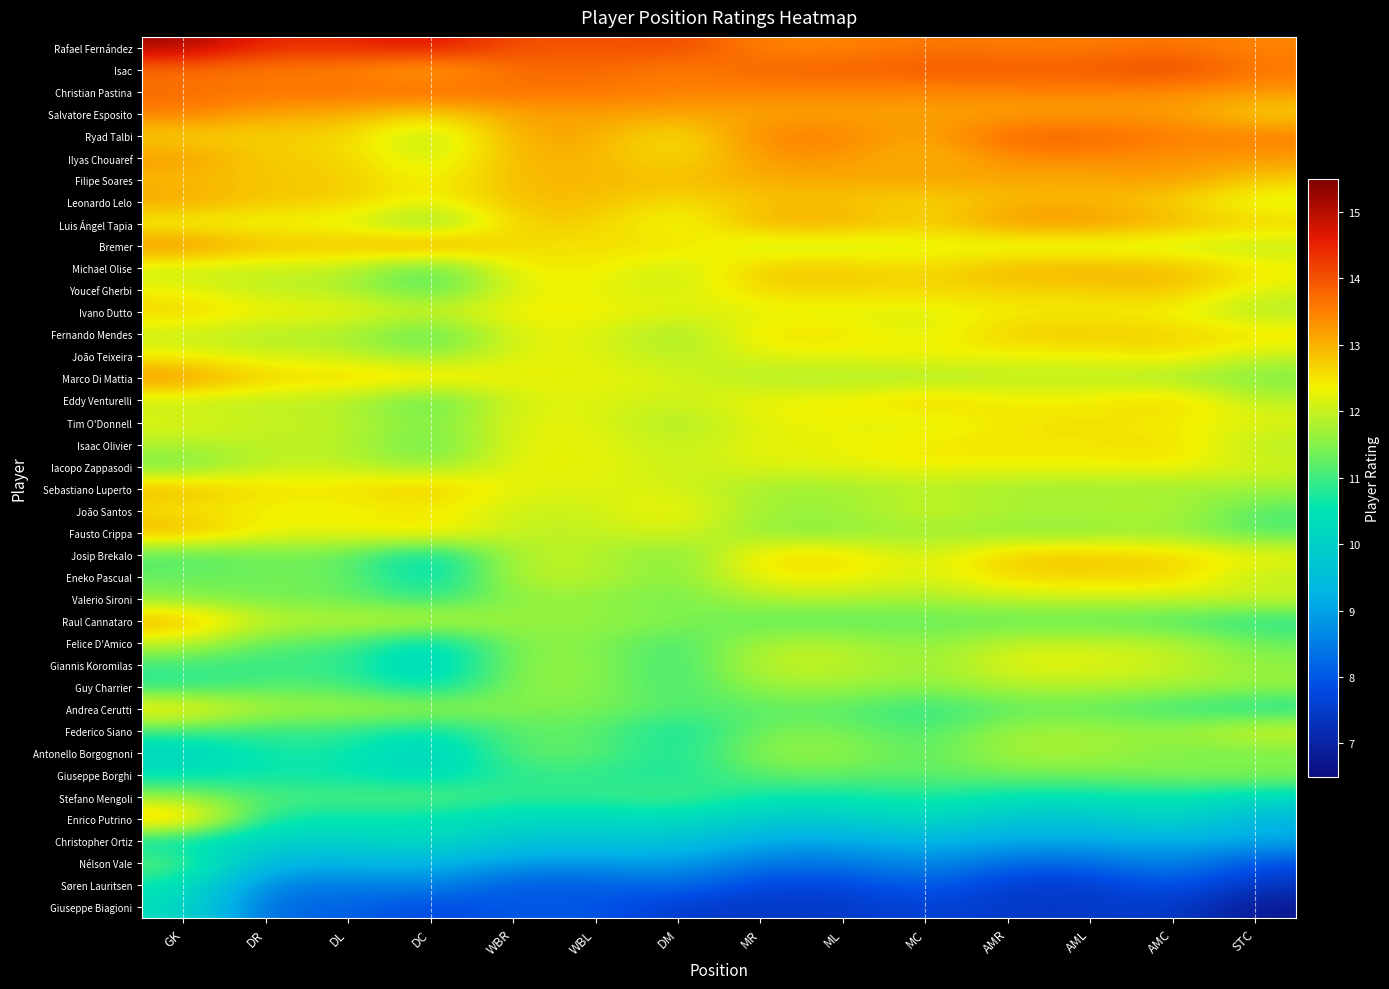

Reading left to right, transcribe all the data shown in this chart.

Giuseppe Biagioni: GK=10.3	DR=8.2	DL=8.2	DC=7.7	WBR=8.0	WBL=8.0	DM=7.5	MR=7.5	ML=7.5	MC=7.7	AMR=7.5	AML=7.5	AMC=7.5	STC=6.7
Søren Lauritsen: GK=10.6	DR=8.5	DL=8.5	DC=8.7	WBR=8.0	WBL=8.0	DM=8.4	MR=7.7	ML=7.7	MC=8.2	AMR=7.5	AML=7.5	AMC=8.0	STC=7.3
Nélson Vale: GK=11.3	DR=9.3	DL=9.3	DC=9.3	WBR=8.9	WBL=8.9	DM=8.9	MR=8.4	ML=8.4	MC=8.8	AMR=8.2	AML=8.2	AMC=8.7	STC=7.9
Christopher Ortiz: GK=10.4	DR=10.0	DL=10.0	DC=10.4	WBR=9.7	WBL=9.7	DM=9.7	MR=9.1	ML=9.1	MC=9.3	AMR=9.1	AML=9.1	AMC=9.2	STC=9.1
Enrico Putrino: GK=13.1	DR=10.6	DL=10.6	DC=10.5	WBR=10.2	WBL=10.2	DM=10.3	MR=9.9	ML=9.9	MC=10.3	AMR=9.7	AML=9.7	AMC=10.3	STC=9.3
Stefano Mengoli: GK=11.6	DR=11.1	DL=11.1	DC=11.2	WBR=10.9	WBL=10.9	DM=11.2	MR=10.6	ML=10.6	MC=10.8	AMR=10.5	AML=10.5	AMC=10.6	STC=10.3
Giuseppe Borghi: GK=10.5	DR=10.6	DL=10.6	DC=10.2	WBR=10.9	WBL=10.9	DM=10.6	MR=11.3	ML=11.3	MC=11.2	AMR=11.4	AML=11.4	AMC=11.5	STC=11.6
Antonello Borgognoni: GK=10.0	DR=10.7	DL=10.7	DC=9.9	WBR=11.3	WBL=11.3	DM=10.6	MR=11.6	ML=11.6	MC=11.1	AMR=11.8	AML=11.8	AMC=11.4	STC=11.3
Federico Siano: GK=11.0	DR=10.9	DL=10.9	DC=10.4	WBR=11.2	WBL=11.2	DM=10.5	MR=11.4	ML=11.4	MC=11.0	AMR=11.7	AML=11.7	AMC=11.6	STC=12.2
Andrea Cerutti: GK=12.7	DR=11.8	DL=11.8	DC=11.8	WBR=11.4	WBL=11.4	DM=11.1	MR=11.2	ML=11.2	MC=10.8	AMR=11.2	AML=11.2	AMC=10.9	STC=10.6
Guy Charrier: GK=10.8	DR=11.1	DL=11.1	DC=10.3	WBR=11.6	WBL=11.6	DM=10.9	MR=11.7	ML=11.7	MC=11.5	AMR=11.8	AML=11.8	AMC=11.8	STC=11.7
Giannis Koromilas: GK=10.9	DR=10.9	DL=10.9	DC=9.9	WBR=11.6	WBL=11.6	DM=10.9	MR=12.0	ML=12.0	MC=11.6	AMR=12.3	AML=12.3	AMC=12.0	STC=11.6
Felice D'Amico: GK=12.0	DR=11.2	DL=11.2	DC=10.2	WBR=11.5	WBL=11.5	DM=10.9	MR=11.8	ML=11.8	MC=11.5	AMR=12.0	AML=12.0	AMC=11.9	STC=11.3
Raul Cannataro: GK=13.1	DR=11.9	DL=11.9	DC=12.1	WBR=11.6	WBL=11.6	DM=11.5	MR=11.1	ML=11.1	MC=11.2	AMR=11.2	AML=11.2	AMC=11.0	STC=10.7
Valerio Sironi: GK=11.5	DR=11.3	DL=11.3	DC=10.8	WBR=11.6	WBL=11.6	DM=11.3	MR=11.9	ML=11.9	MC=11.8	AMR=12.0	AML=12.0	AMC=12.0	STC=12.1
Eneko Pascual: GK=11.3	DR=11.4	DL=11.4	DC=10.2	WBR=12.0	WBL=12.0	DM=11.4	MR=12.4	ML=12.4	MC=12.1	AMR=12.7	AML=12.7	AMC=12.7	STC=11.9
Josip Brekalo: GK=11.0	DR=11.3	DL=11.3	DC=10.2	WBR=11.9	WBL=11.9	DM=11.3	MR=12.6	ML=12.6	MC=12.0	AMR=12.8	AML=12.8	AMC=12.7	STC=12.4
Fausto Crippa: GK=13.1	DR=12.3	DL=12.3	DC=12.7	WBR=11.9	WBL=11.9	DM=12.2	MR=11.5	ML=11.5	MC=11.7	AMR=11.5	AML=11.5	AMC=11.6	STC=11.1
João Santos: GK=12.4	DR=12.3	DL=12.3	DC=12.4	WBR=12.0	WBL=12.0	DM=12.4	MR=11.7	ML=11.7	MC=12.1	AMR=11.8	AML=11.8	AMC=11.9	STC=11.1
Sebastiano Luperto: GK=13.0	DR=12.5	DL=12.5	DC=12.9	WBR=12.2	WBL=12.2	DM=12.2	MR=11.7	ML=11.7	MC=11.8	AMR=11.7	AML=11.7	AMC=11.6	STC=11.7
Iacopo Zappasodi: GK=11.2	DR=12.0	DL=12.0	DC=11.5	WBR=12.3	WBL=12.3	DM=12.0	MR=12.2	ML=12.2	MC=12.4	AMR=12.4	AML=12.4	AMC=12.4	STC=12.1
Isaac Olivier: GK=11.9	DR=11.9	DL=11.9	DC=11.1	WBR=12.3	WBL=12.3	DM=11.9	MR=12.3	ML=12.3	MC=12.5	AMR=12.5	AML=12.5	AMC=12.6	STC=11.8
Tim O'Donnell: GK=12.2	DR=12.0	DL=12.0	DC=11.4	WBR=12.2	WBL=12.2	DM=11.7	MR=12.3	ML=12.3	MC=12.1	AMR=12.5	AML=12.5	AMC=12.4	STC=12.2
Eddy Venturelli: GK=11.9	DR=11.9	DL=11.9	DC=11.0	WBR=12.2	WBL=12.2	DM=12.0	MR=12.4	ML=12.4	MC=12.8	AMR=12.4	AML=12.4	AMC=12.8	STC=11.9
Marco Di Mattia: GK=13.5	DR=12.7	DL=12.7	DC=12.7	WBR=12.3	WBL=12.3	DM=12.2	MR=11.8	ML=11.8	MC=11.7	AMR=11.9	AML=11.9	AMC=11.7	STC=11.4
João Teixeira: GK=12.3	DR=12.1	DL=12.1	DC=11.5	WBR=12.2	WBL=12.2	DM=11.8	MR=12.2	ML=12.2	MC=12.4	AMR=12.3	AML=12.3	AMC=12.6	STC=12.0
Fernando Mendes: GK=12.0	DR=11.8	DL=11.8	DC=10.9	WBR=12.2	WBL=12.2	DM=11.6	MR=12.6	ML=12.6	MC=12.1	AMR=12.8	AML=12.8	AMC=12.7	STC=12.6
Ivano Dutto: GK=12.7	DR=12.4	DL=12.4	DC=12.1	WBR=12.4	WBL=12.4	DM=12.2	MR=12.2	ML=12.2	MC=12.2	AMR=12.4	AML=12.4	AMC=12.3	STC=11.8
Youcef Gherbi: GK=12.3	DR=11.9	DL=11.9	DC=10.9	WBR=12.3	WBL=12.3	DM=12.0	MR=12.7	ML=12.7	MC=12.6	AMR=12.7	AML=12.7	AMC=12.9	STC=12.2
Michael Olise: GK=12.0	DR=12.0	DL=12.0	DC=10.9	WBR=12.4	WBL=12.4	DM=11.9	MR=12.8	ML=12.8	MC=12.5	AMR=13.0	AML=13.0	AMC=13.0	STC=12.4
Bremer: GK=13.5	DR=12.9	DL=12.9	DC=13.4	WBR=12.5	WBL=12.5	DM=12.6	MR=11.9	ML=11.9	MC=12.2	AMR=12.0	AML=12.0	AMC=12.0	STC=11.9
Luis Ángel Tapia: GK=12.2	DR=12.2	DL=12.2	DC=11.2	WBR=12.7	WBL=12.7	DM=12.1	MR=13.1	ML=13.1	MC=12.7	AMR=13.3	AML=13.3	AMC=13.0	STC=12.7
Leonardo Lelo: GK=13.2	DR=12.8	DL=12.8	DC=12.2	WBR=12.9	WBL=12.9	DM=12.5	MR=12.8	ML=12.8	MC=12.5	AMR=12.9	AML=12.9	AMC=12.7	STC=12.1
Filipe Soares: GK=12.9	DR=12.8	DL=12.8	DC=12.2	WBR=13.0	WBL=13.0	DM=12.9	MR=13.1	ML=13.1	MC=13.2	AMR=13.1	AML=13.1	AMC=13.3	STC=12.7
Ilyas Chouaref: GK=13.3	DR=12.7	DL=12.7	DC=11.9	WBR=13.0	WBL=13.0	DM=12.5	MR=13.3	ML=13.3	MC=12.8	AMR=13.4	AML=13.4	AMC=13.3	STC=13.3
Ryad Talbi: GK=12.6	DR=12.7	DL=12.7	DC=11.7	WBR=13.1	WBL=13.1	DM=12.4	MR=13.5	ML=13.5	MC=13.1	AMR=13.9	AML=13.9	AMC=13.6	STC=13.6
Salvatore Esposito: GK=13.6	DR=13.1	DL=13.1	DC=12.6	WBR=13.2	WBL=13.2	DM=13.1	MR=13.1	ML=13.1	MC=13.2	AMR=13.1	AML=13.1	AMC=13.2	STC=12.6
Christian Pastina: GK=13.7	DR=13.7	DL=13.7	DC=13.8	WBR=13.7	WBL=13.7	DM=13.5	MR=13.5	ML=13.5	MC=13.4	AMR=13.5	AML=13.5	AMC=13.4	STC=13.3
Isac: GK=13.7	DR=13.5	DL=13.5	DC=12.9	WBR=13.7	WBL=13.7	DM=13.5	MR=13.8	ML=13.8	MC=13.9	AMR=13.9	AML=13.9	AMC=14.2	STC=13.6
Rafael Fernández: GK=15.2	DR=14.4	DL=14.4	DC=14.8	WBR=14.0	WBL=14.0	DM=14.1	MR=13.4	ML=13.4	MC=13.6	AMR=13.6	AML=13.6	AMC=13.6	STC=13.4